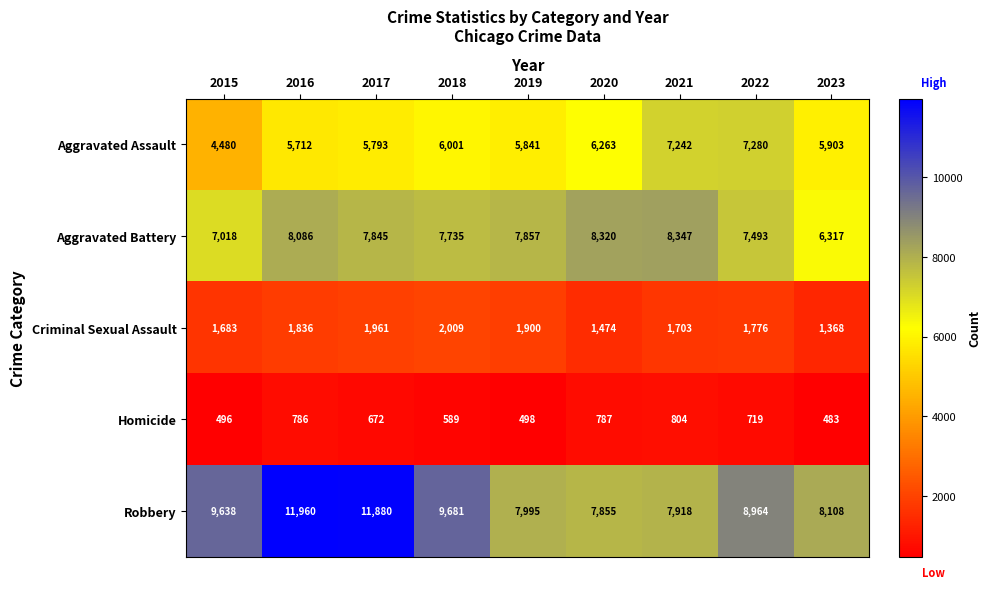

At which category is the sum across all series the highest?

2016